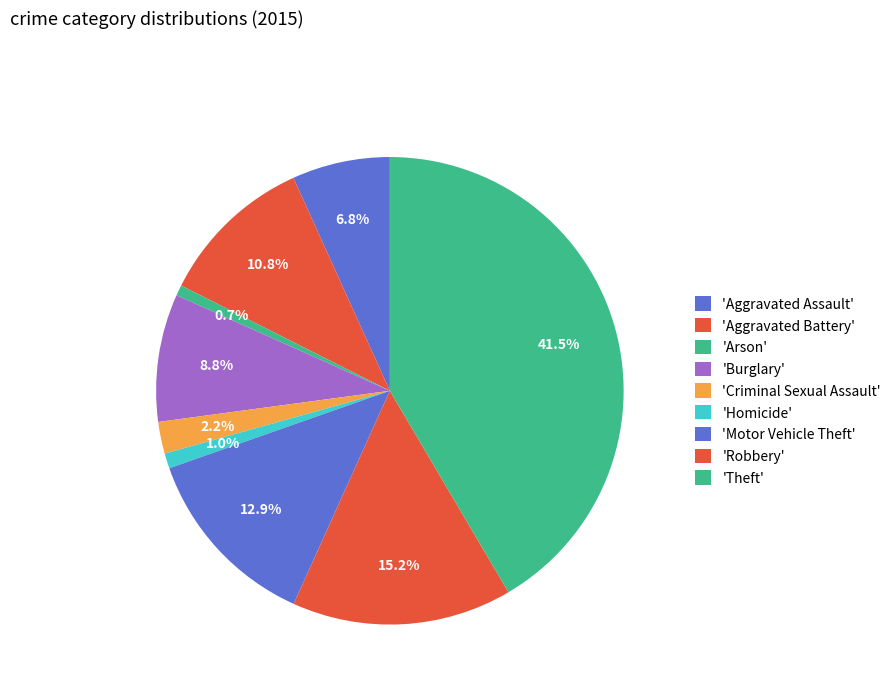

To the nearest percent, what is the difference between the largest and smallest slice percentages?

41%